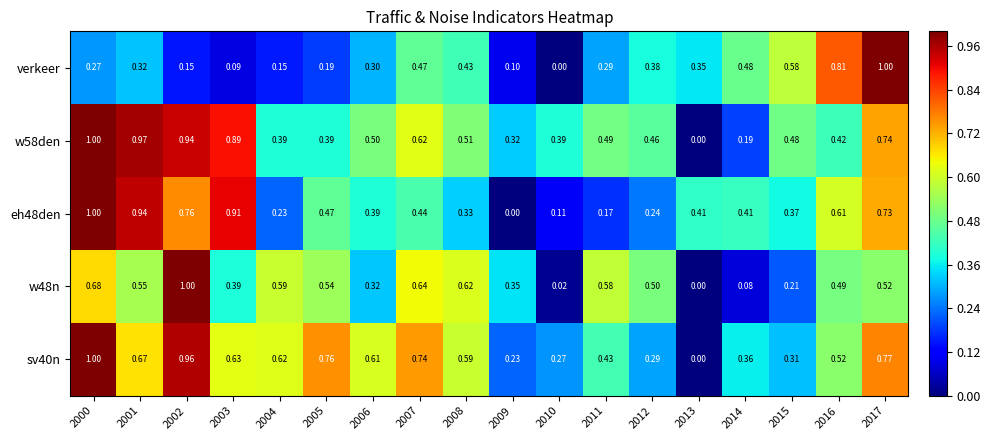

Between 2005 and 2016, which is larger?

2016